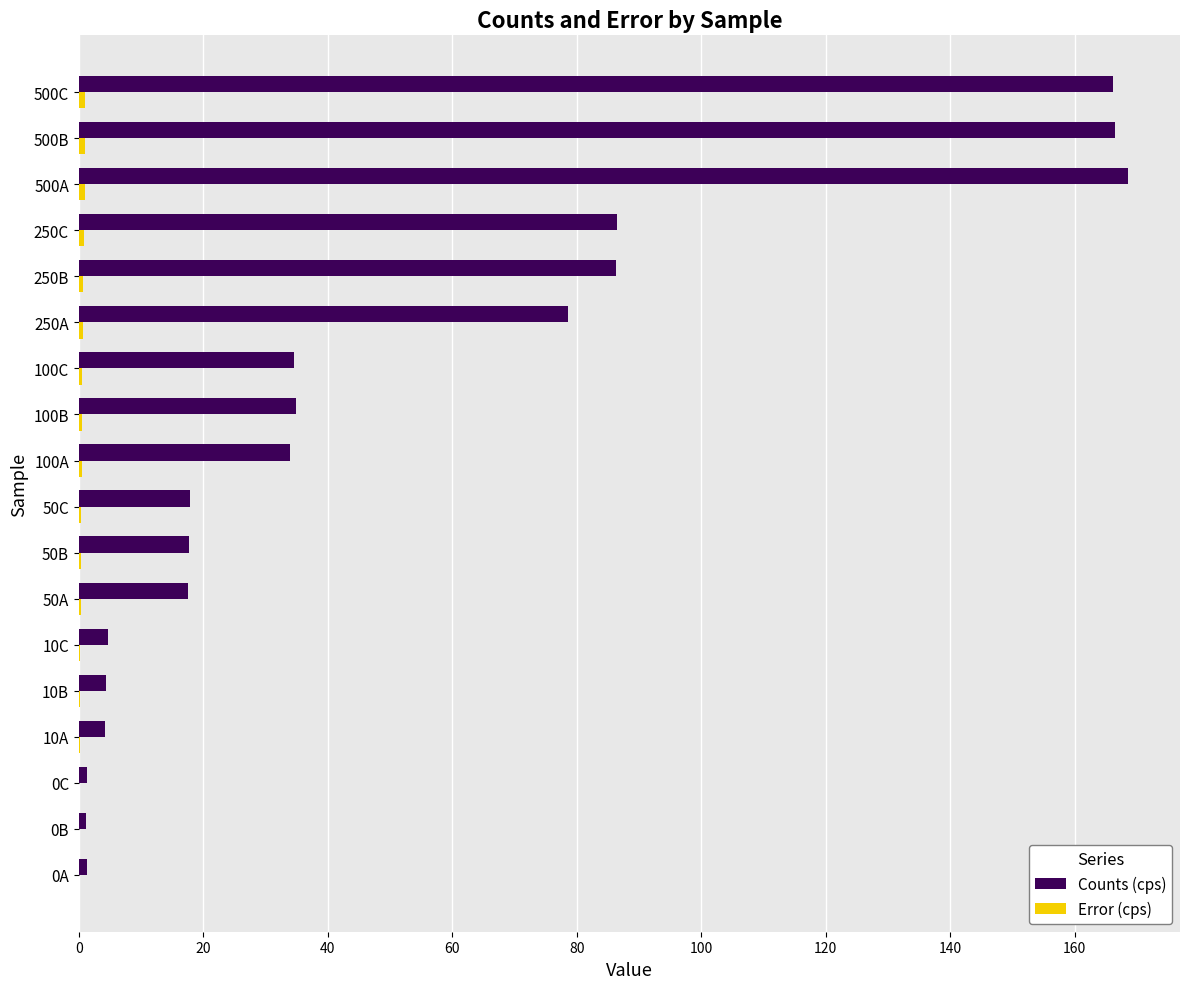

Which series has the largest total across all categories?

Counts (cps)